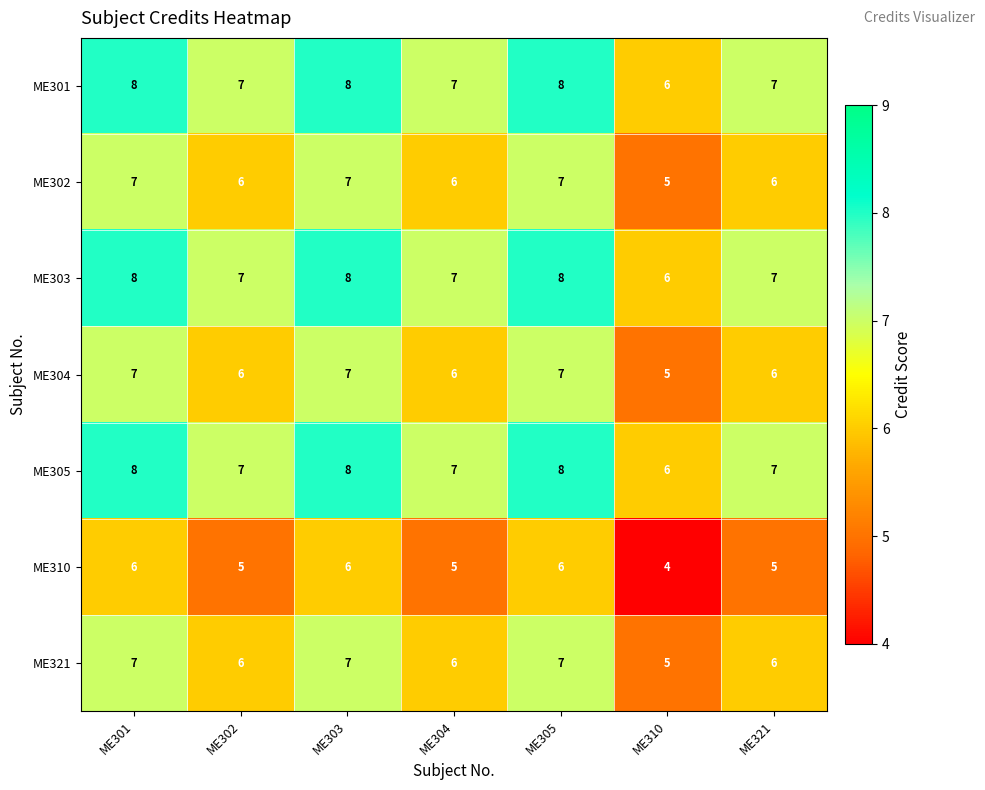

How many ME321 values are between 6 and 7?

6